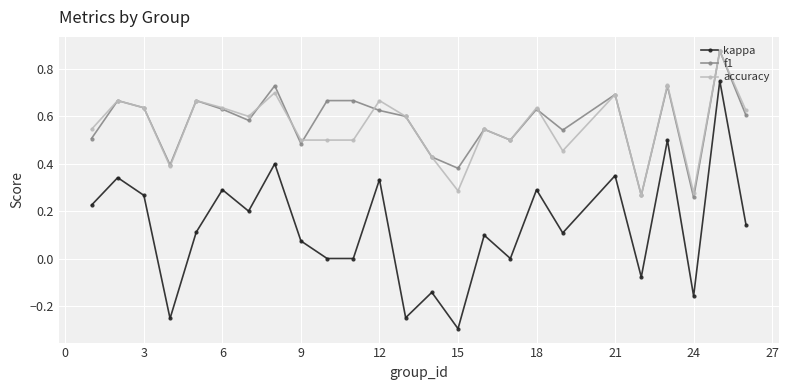

Which series has the largest range (max minus min)?

kappa